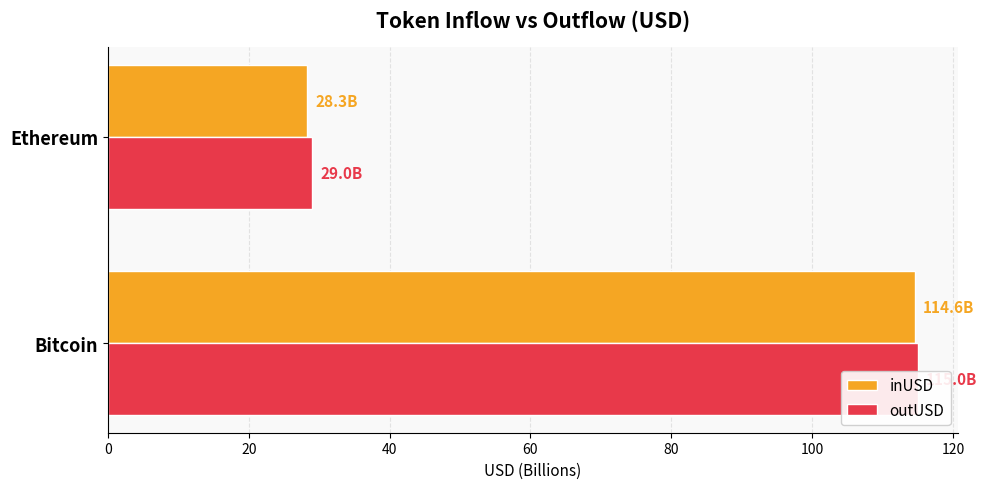

True or false: outUSD has a value of 115.0 at Bitcoin.

True